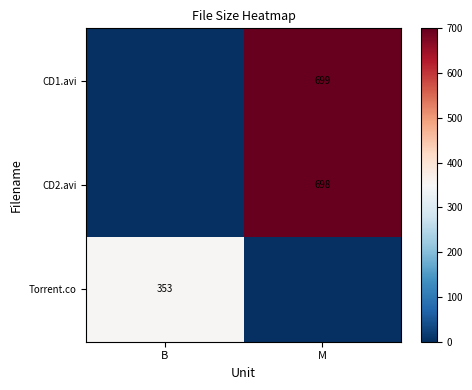

The value of Torrent.co at B is 167. True or false?

False